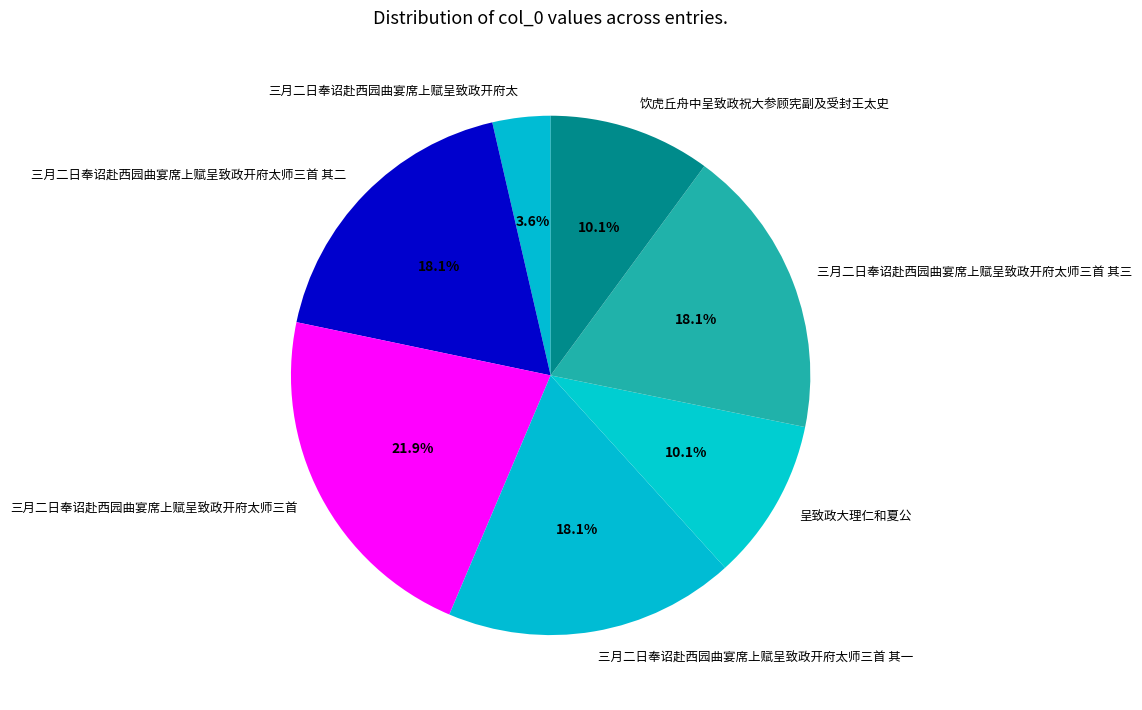

How much of the chart is everything except 三月二日奉诏赴西园曲宴席上赋呈致政开府太?

96.4%